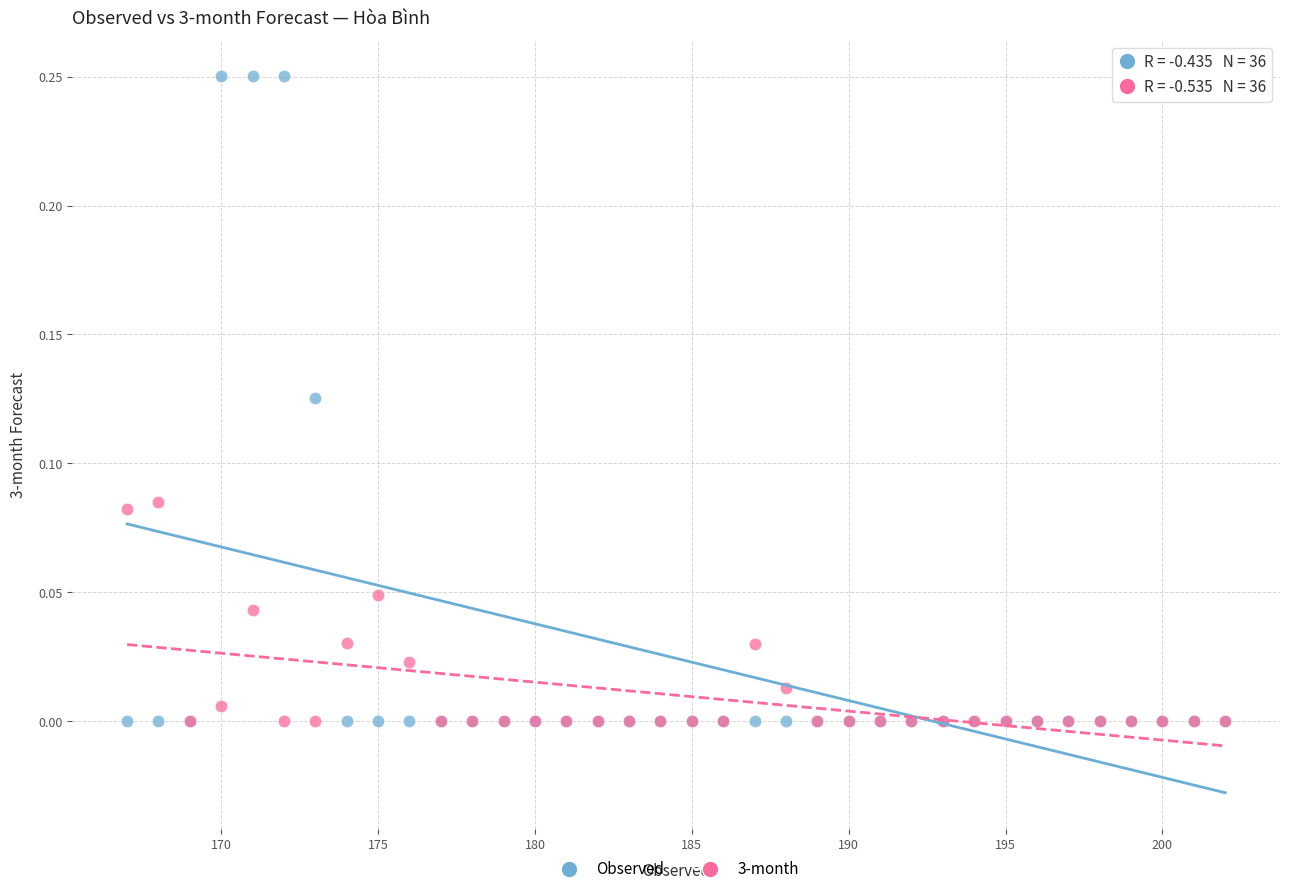

Which series has the largest Y range (max minus min)?

Observed